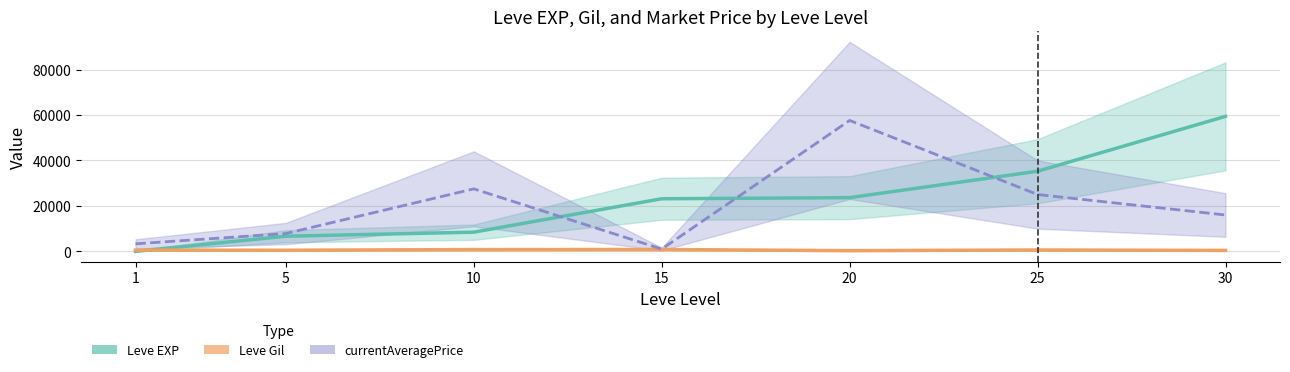

At how many categories does at least one series exceed 30132?

3